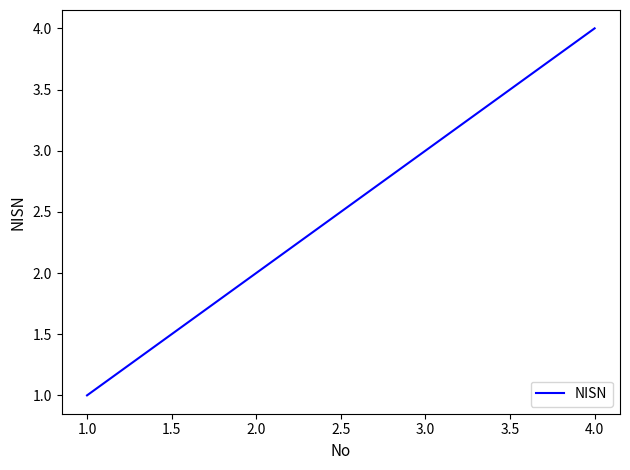

Which has a higher value, 2.0 or 3.0?

3.0